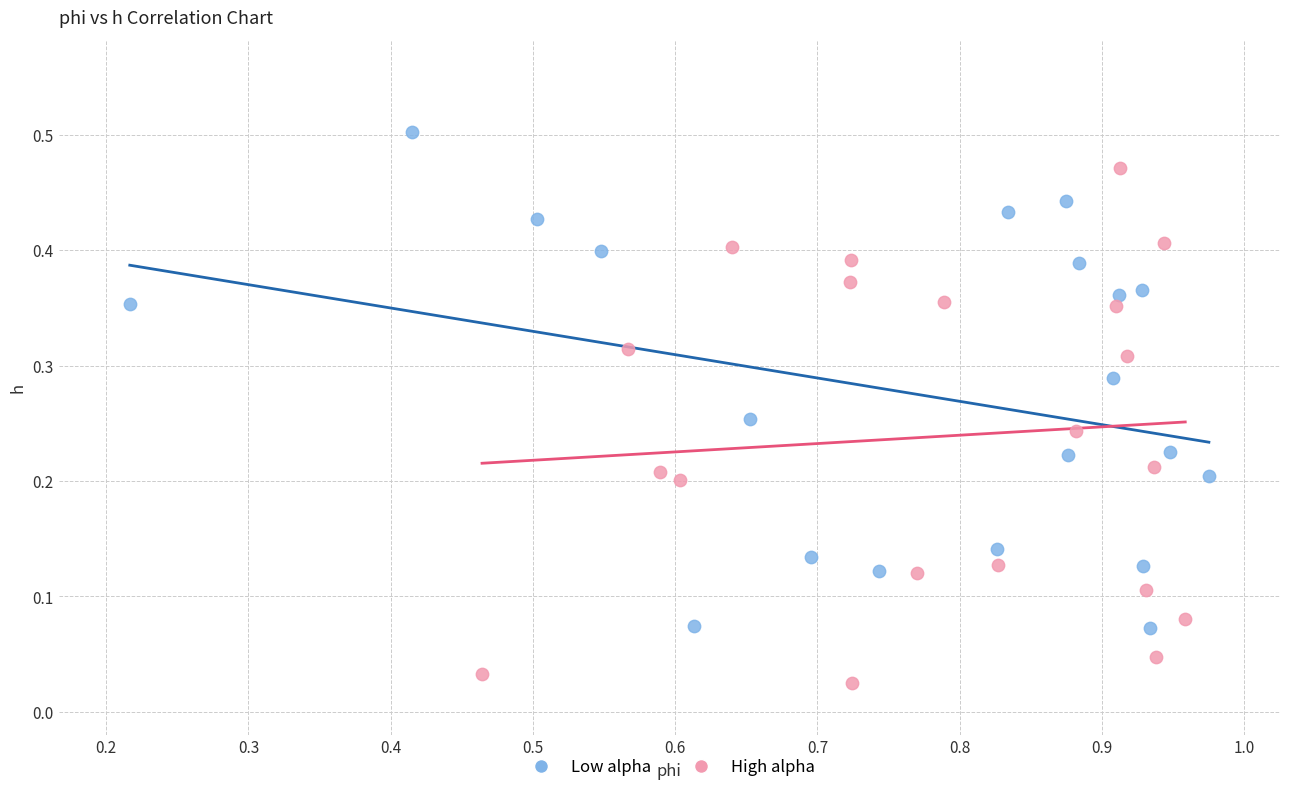

Which series reaches the minimum Y coordinate?

High alpha